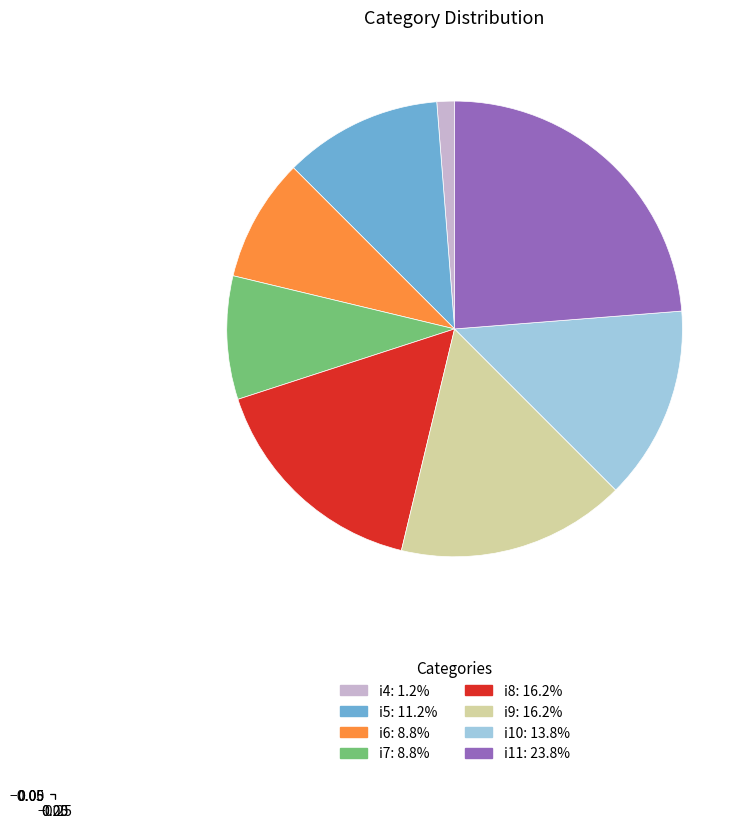

Which slice is the largest?

i11